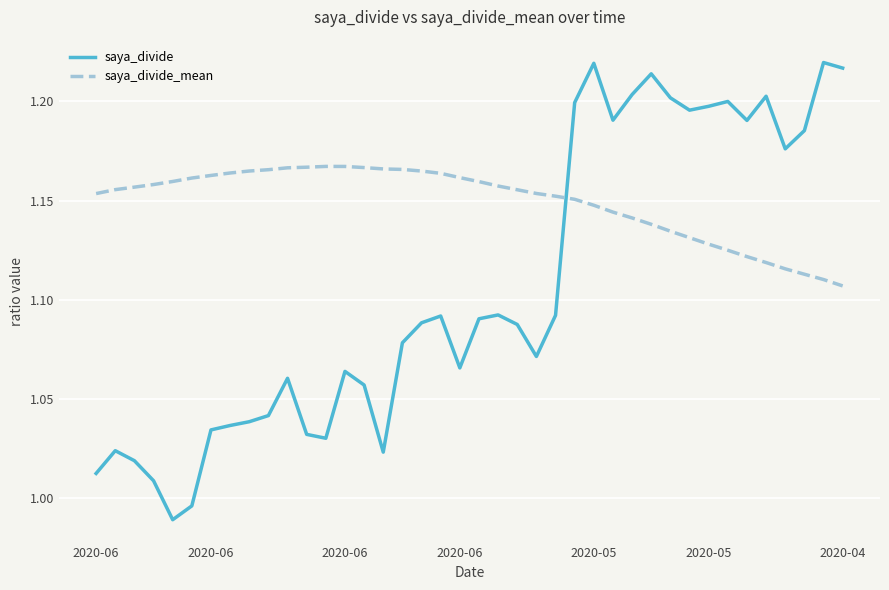

Which series has the widest spread of values?

saya_divide